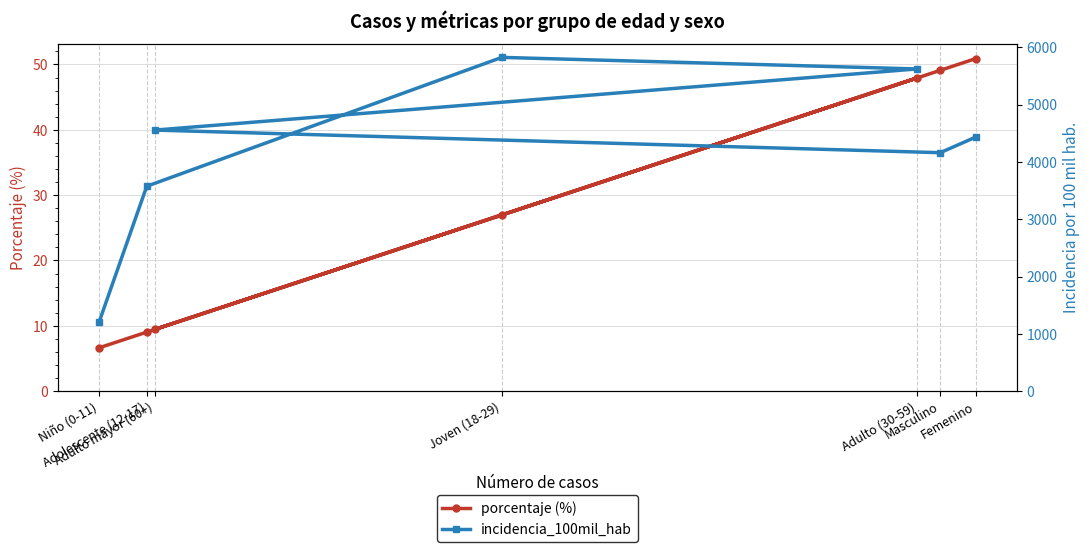

Reading left to right, transcribe all the data shown in this chart.

porcentaje (%): Niño (0-11)=6.6	Adolescente (12-17)=9.0	Joven (18-29)=27.0	Adulto (30-59)=47.9	Adulto mayor (60+)=9.4	Masculino=49.1	Femenino=50.9
incidencia_100mil_hab: Niño (0-11)=1198.7	Adolescente (12-17)=3577.3	Joven (18-29)=5827.1	Adulto (30-59)=5625.2	Adulto mayor (60+)=4557.6	Masculino=4162.8	Femenino=4435.6